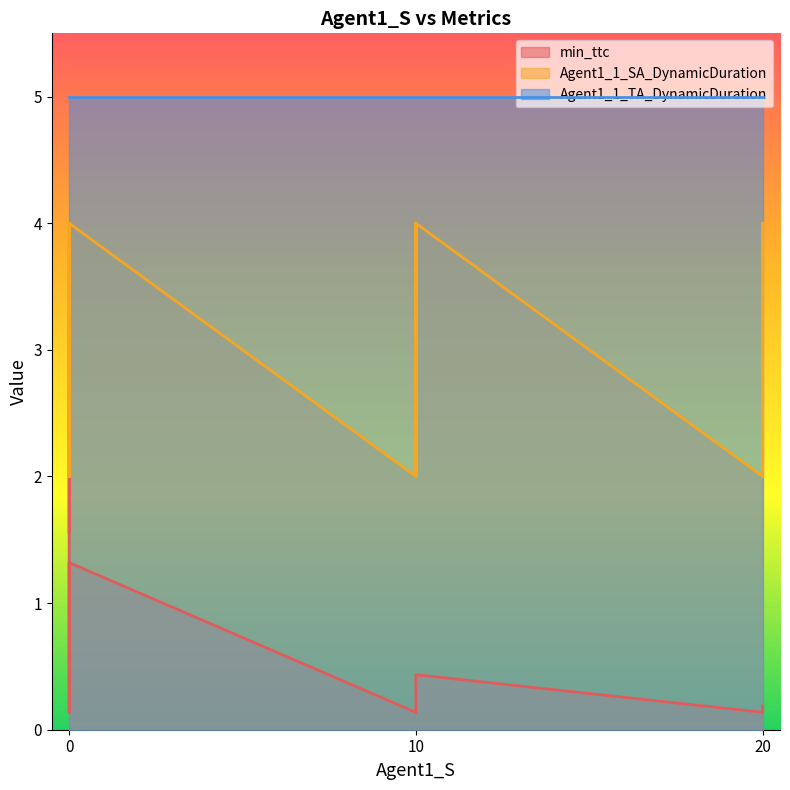

True or false: min_ttc and Agent1_1_SA_DynamicDuration cross at least once.

True